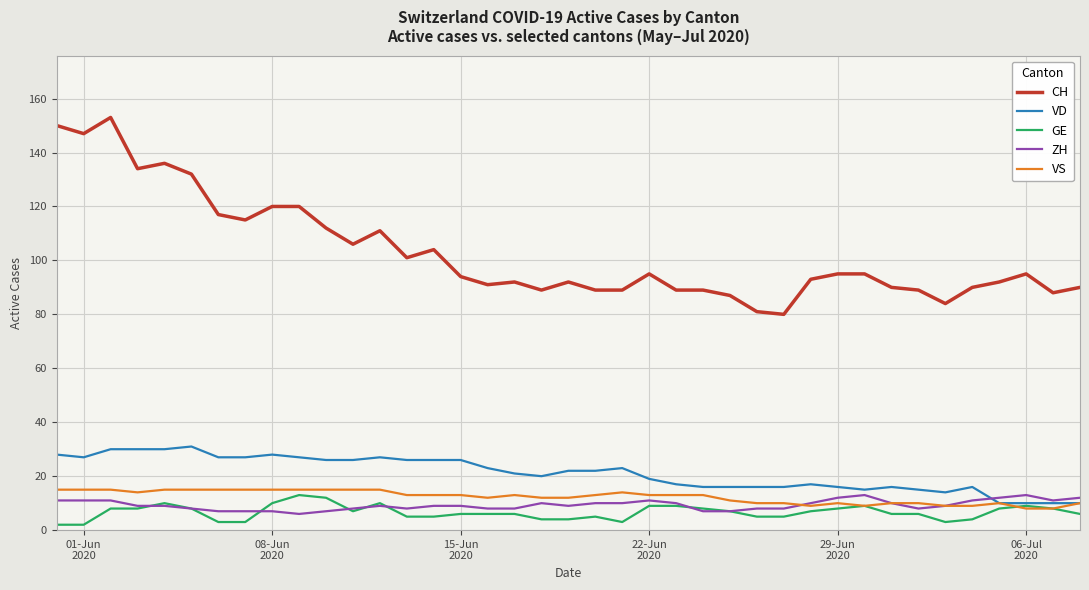

Which series has the largest total across all categories?

CH